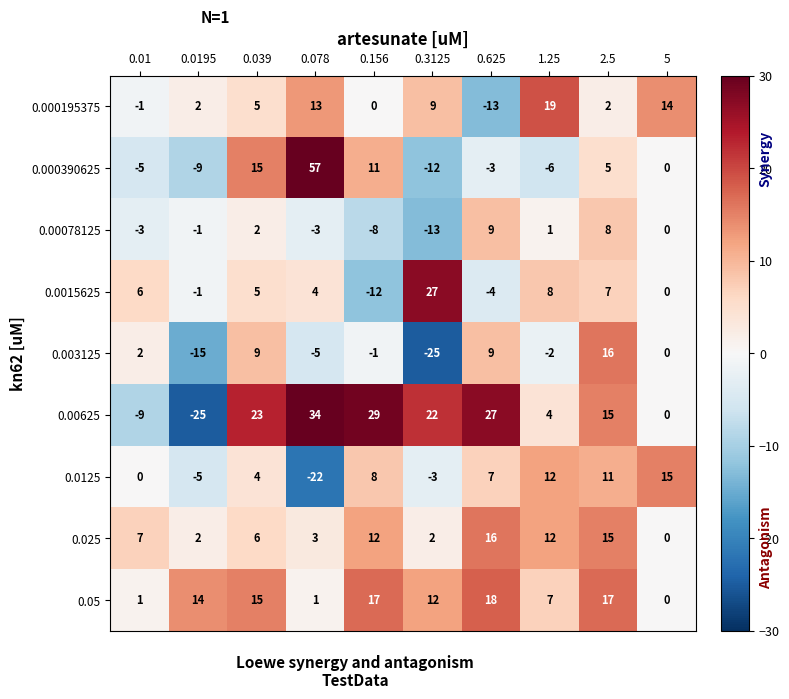

What is the maximum value shown in the chart?

57